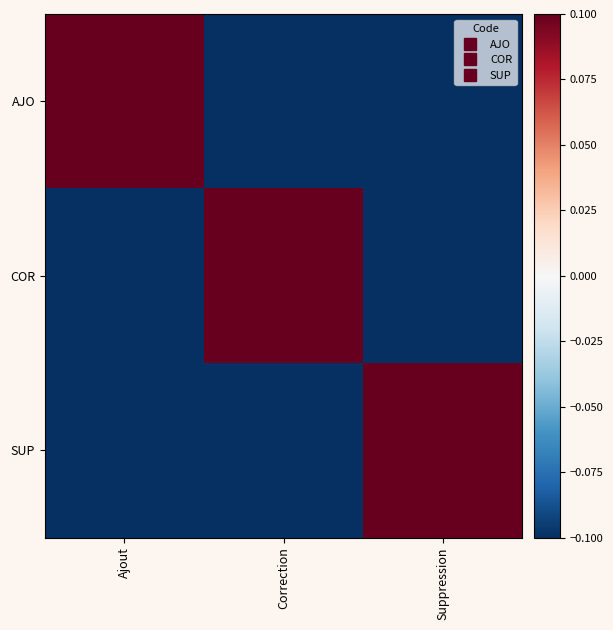

At how many categories does at least one series exceed 0?

3